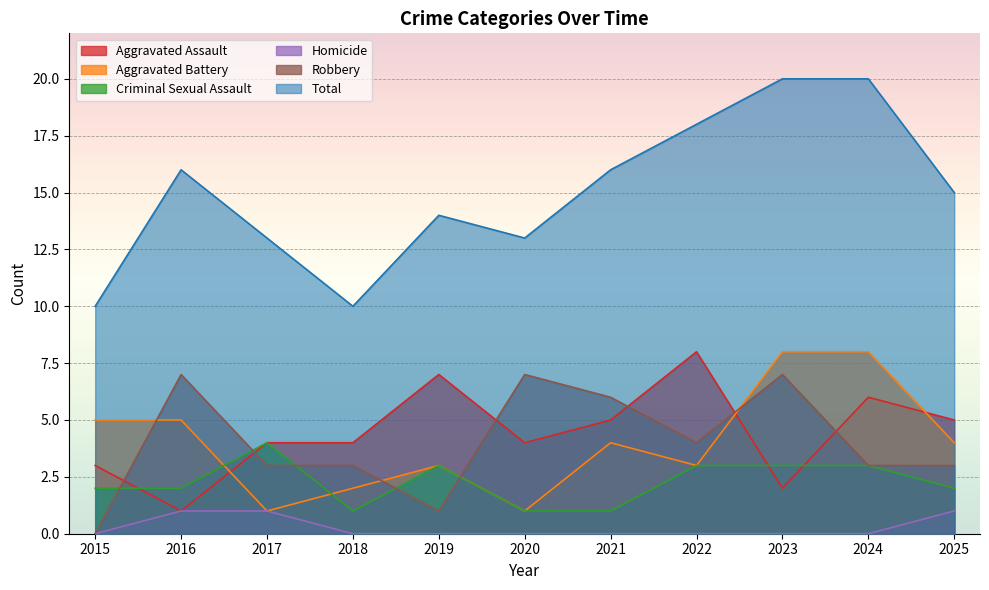

Rank the categories by Aggravated Battery value from lowest to highest.

2017, 2020, 2018, 2019, 2022, 2021, 2025, 2015, 2016, 2023, 2024